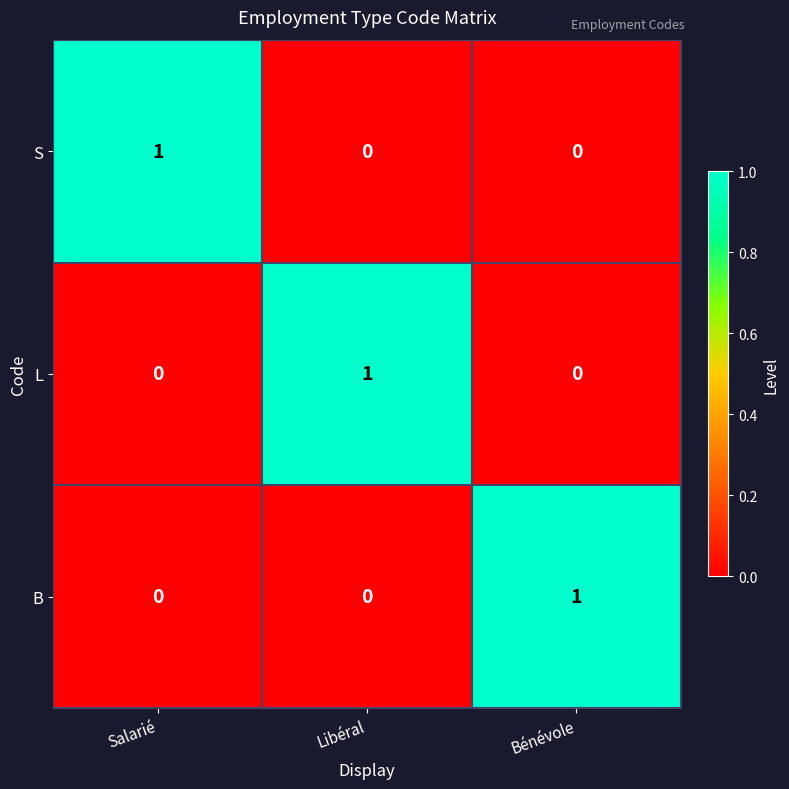

What is the total value across all series at Libéral?

1